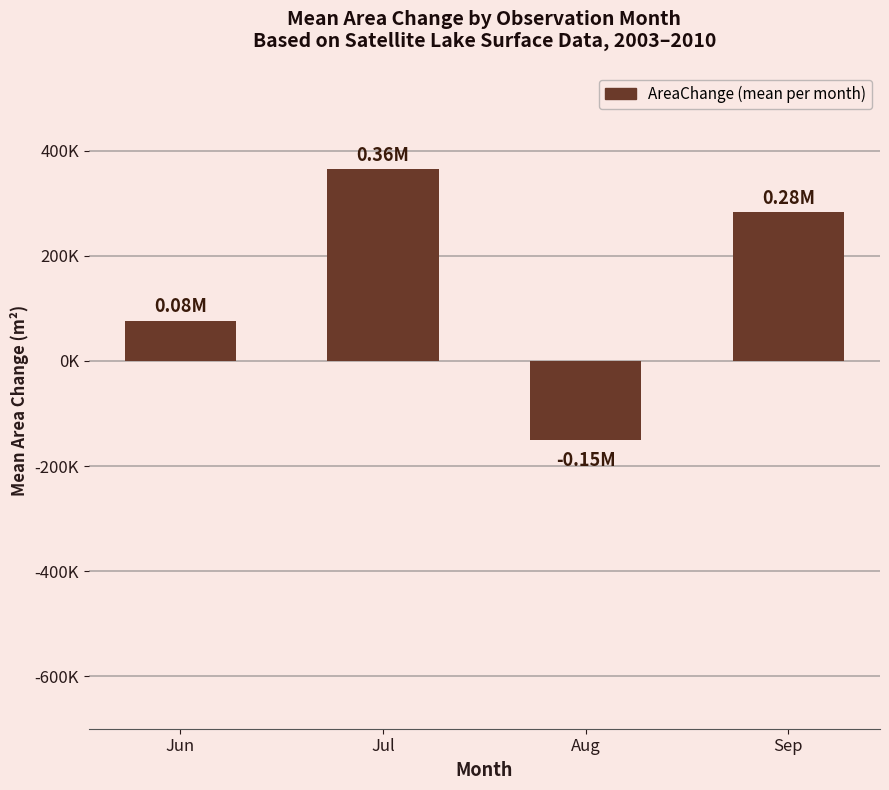

Between Sep and Jun, which is larger?

Sep